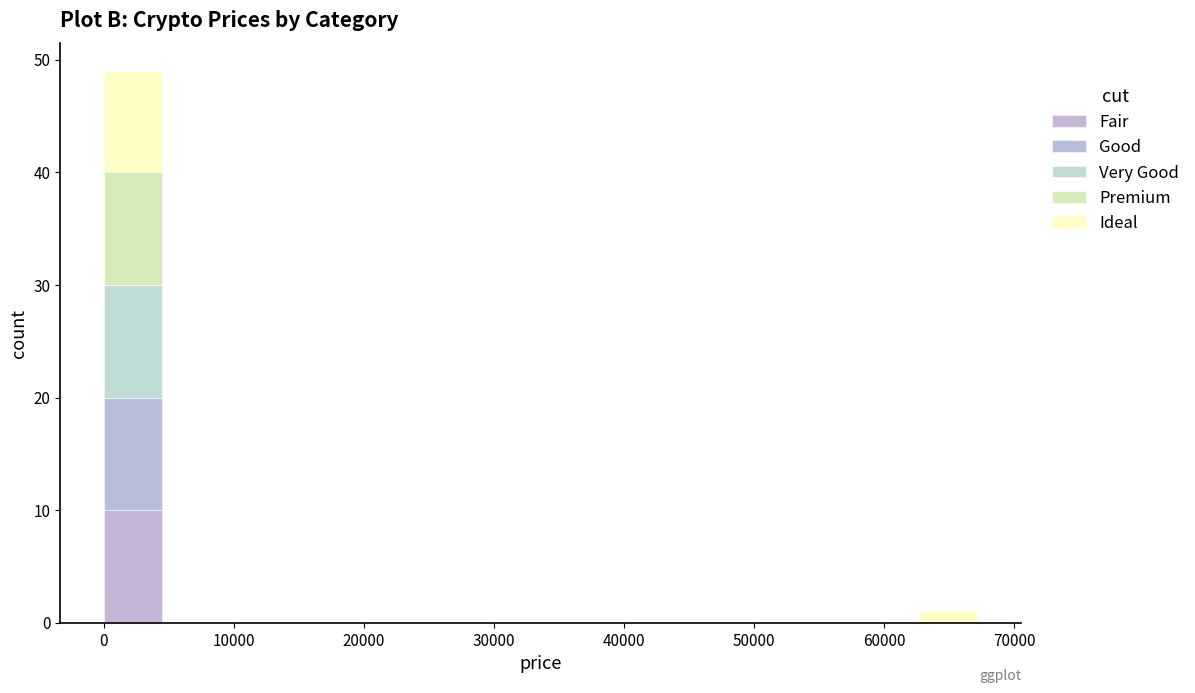

Which range on the x-axis has the tallest stacked bar (by total height)?

0 to 4000